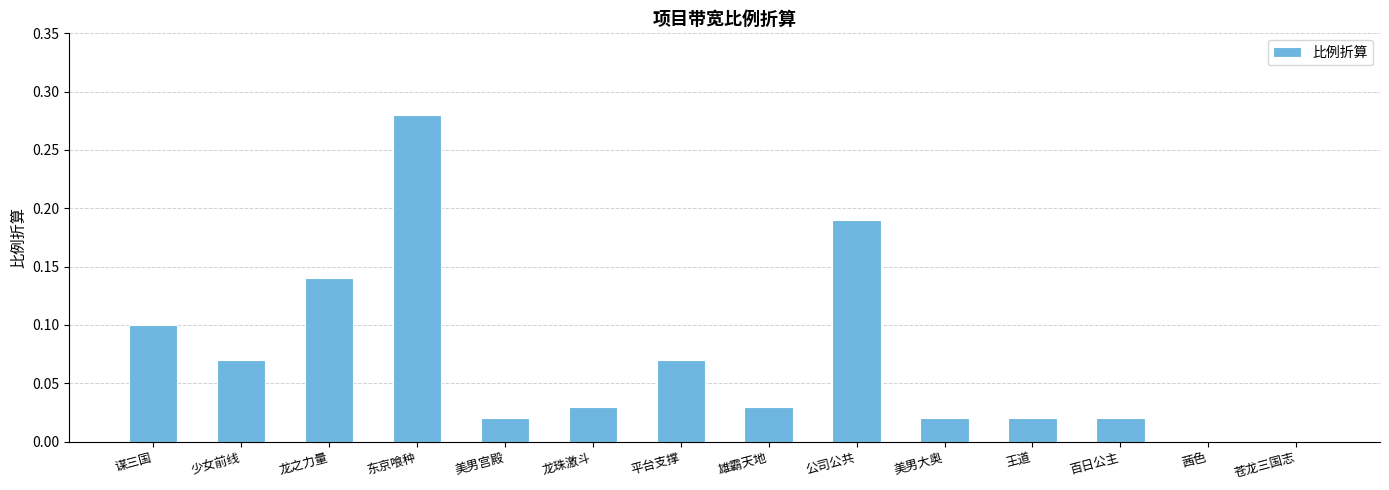

Which label corresponds to the largest value in the chart?

东京喰种